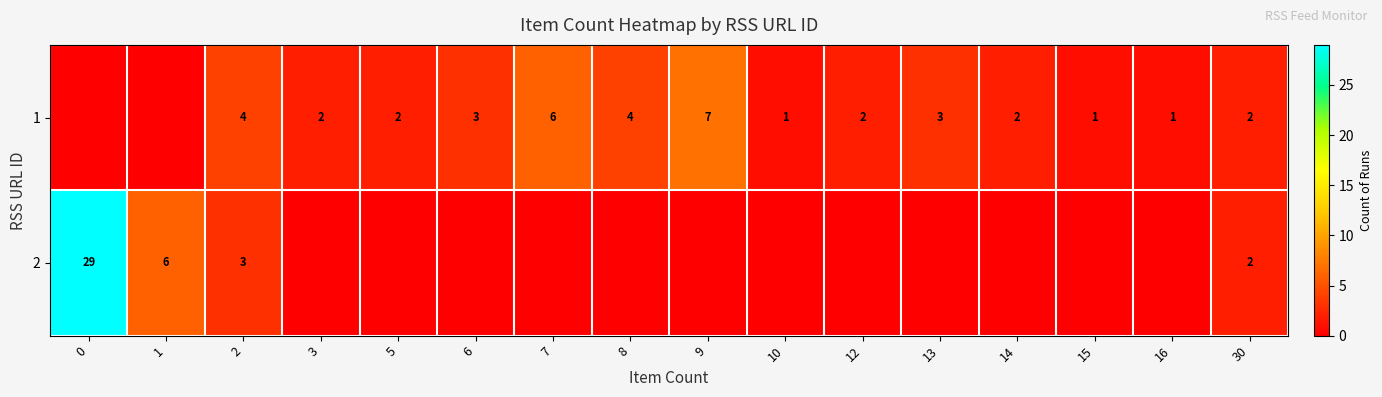

The value of 1 at 2 is 2. True or false?

False